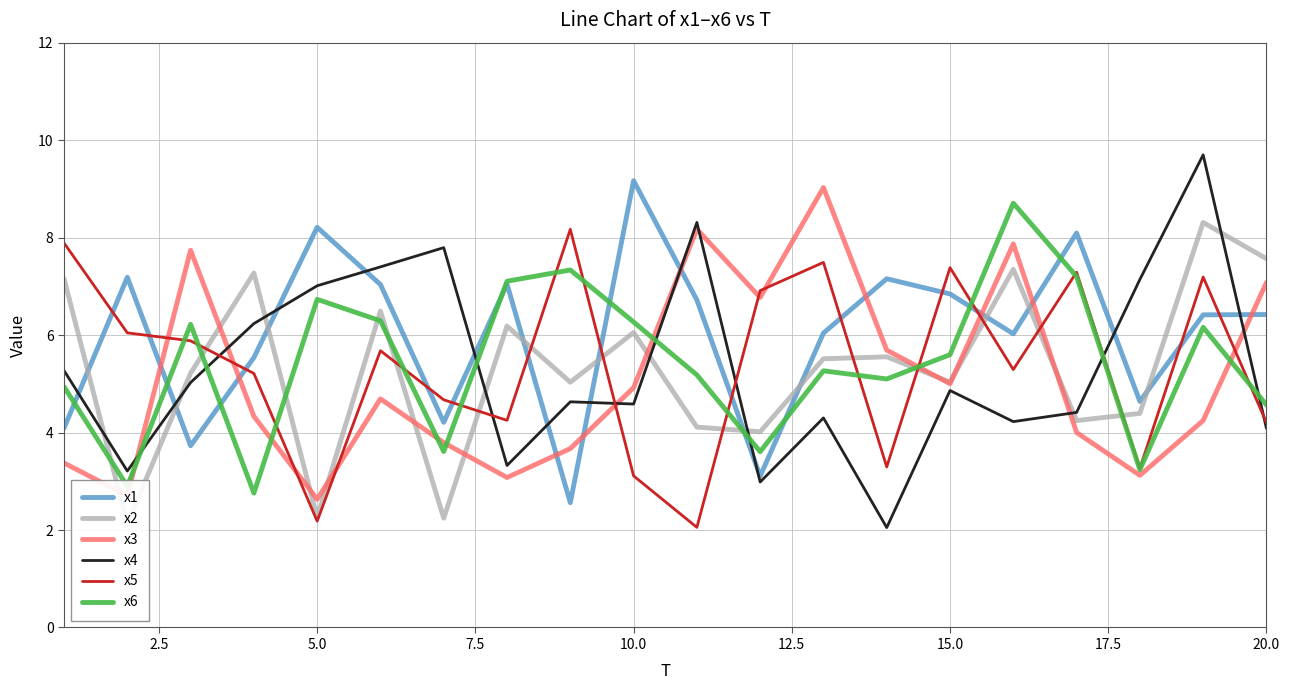

How many intersections are there between x1 and x3?

9